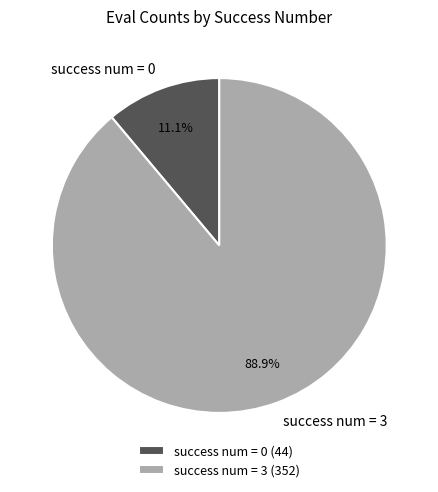

Combined, what portion of the pie is success num = 3 and success num = 0?

100.0%